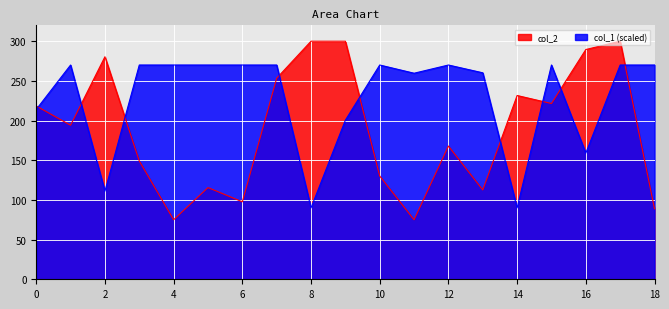

How many lines are shown in the chart?

2